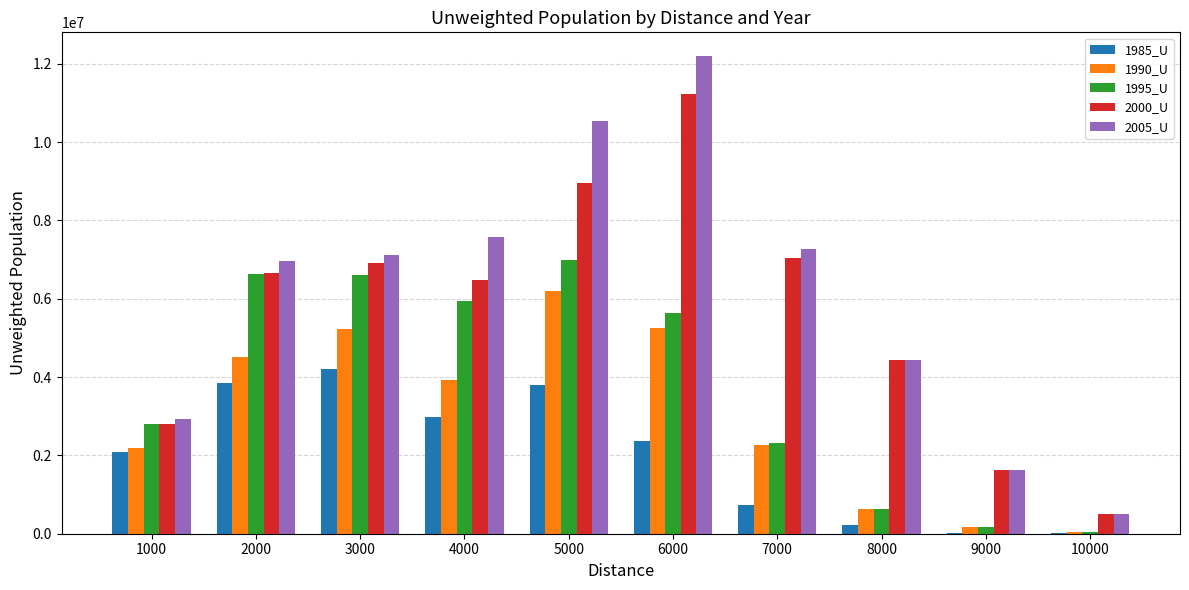

What is the smallest value displayed?

15099